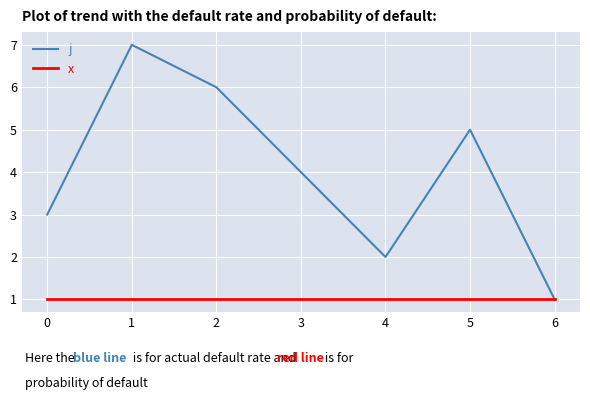

How many lines are shown in the chart?

2